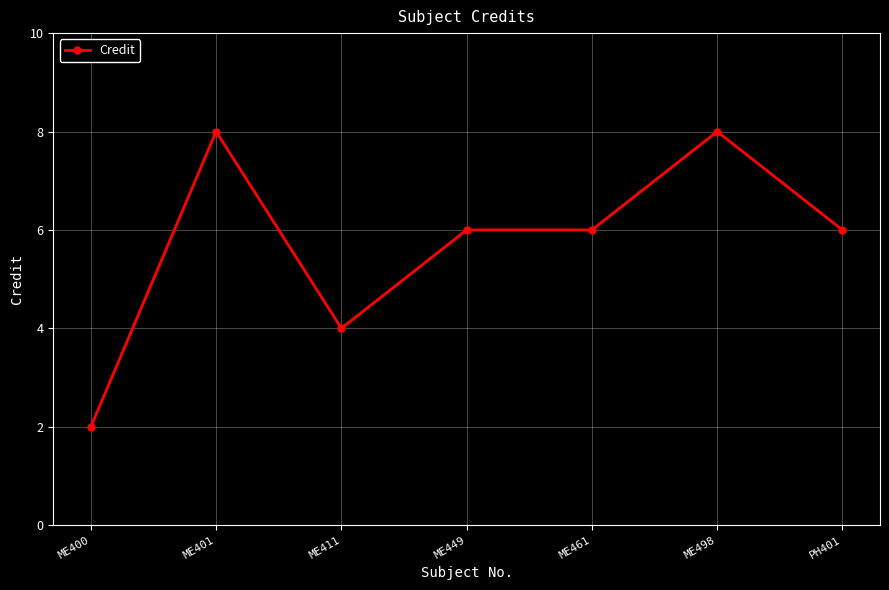

What is the label of the 4th point from the right?

ME449